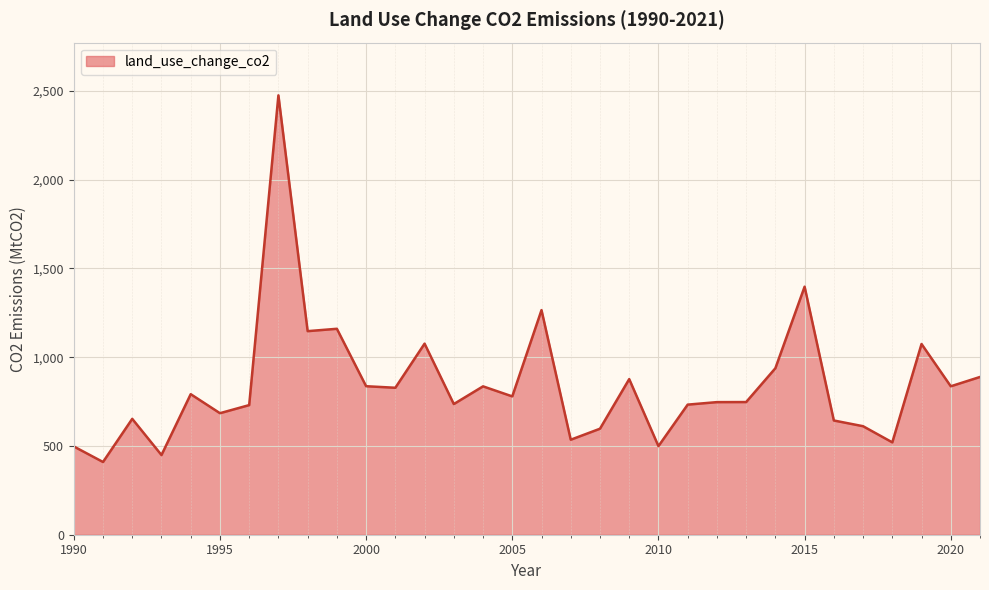

What is the greatest value displayed?

2474.8